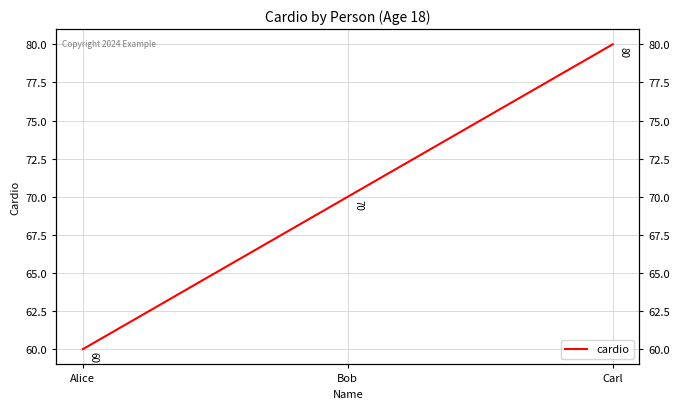

Reading left to right, what are all the values shown in this chart?

60	70	80